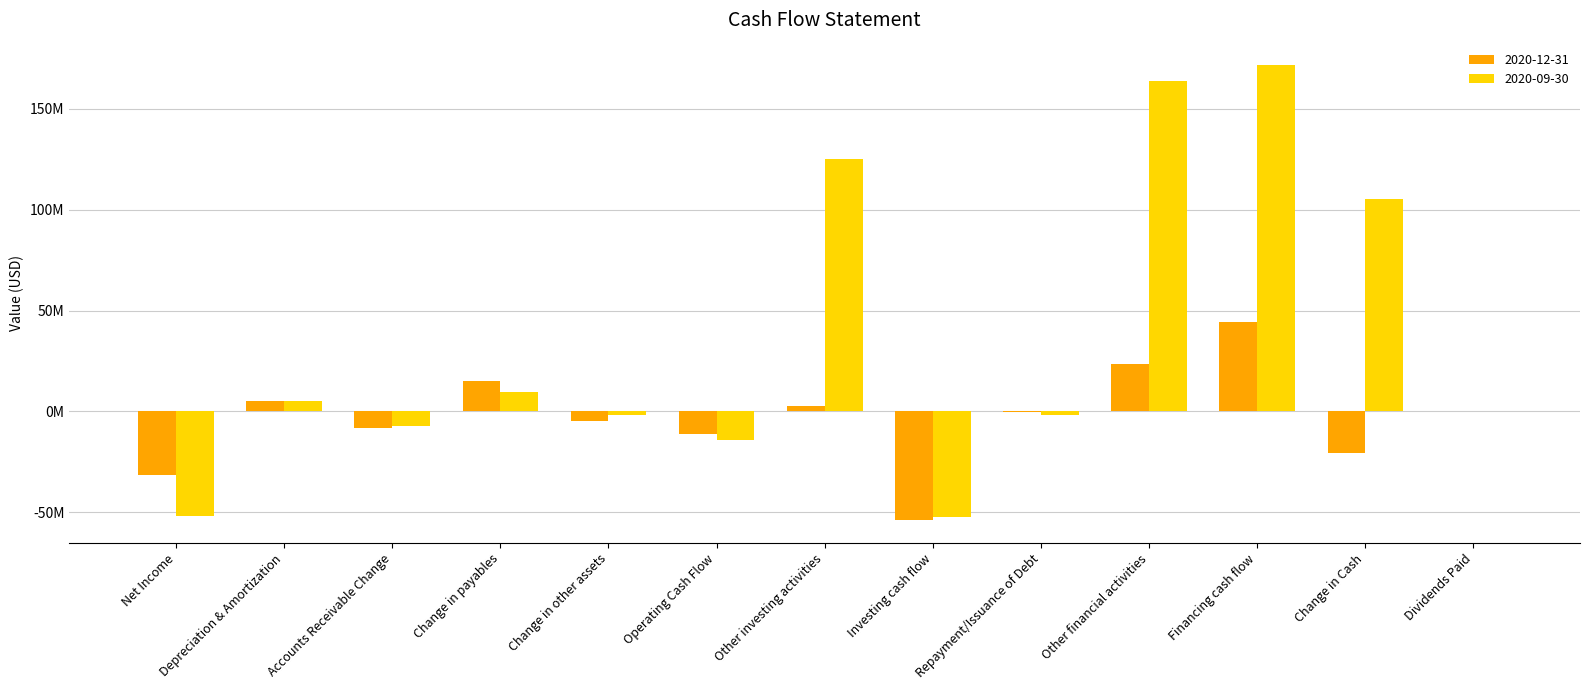

What is the average value of the 2020-09-30 series?

34724769